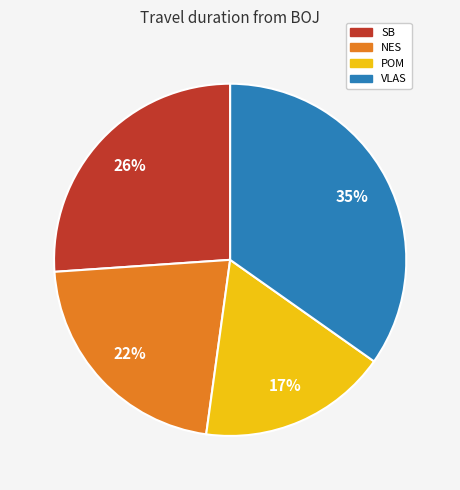

To the nearest percent, what is the average slice percentage?

25%